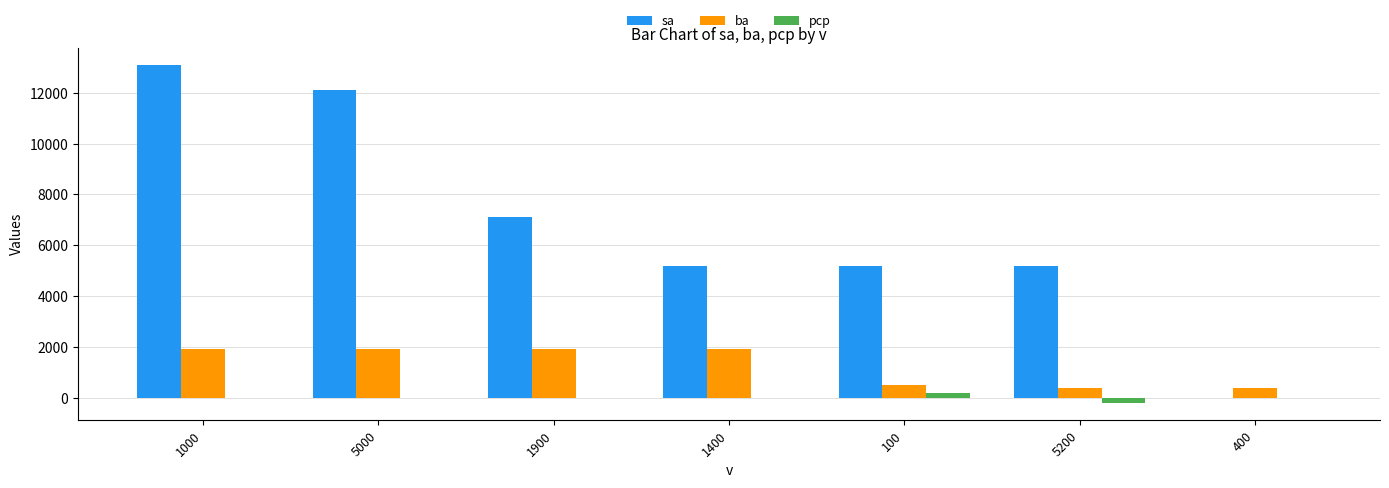

How many groups of bars are there?

7